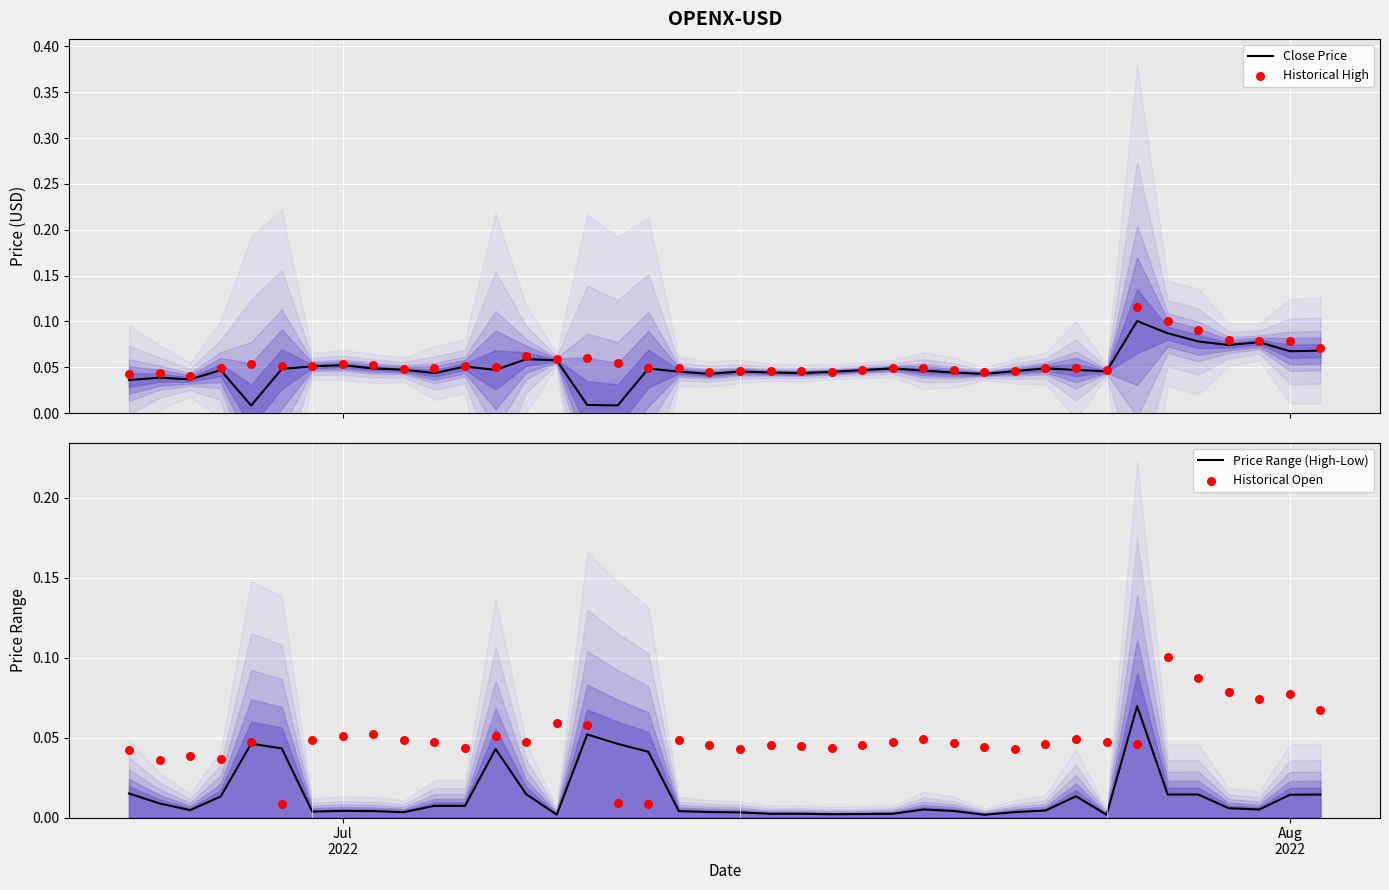

At how many categories does at least one series exceed 0?

40